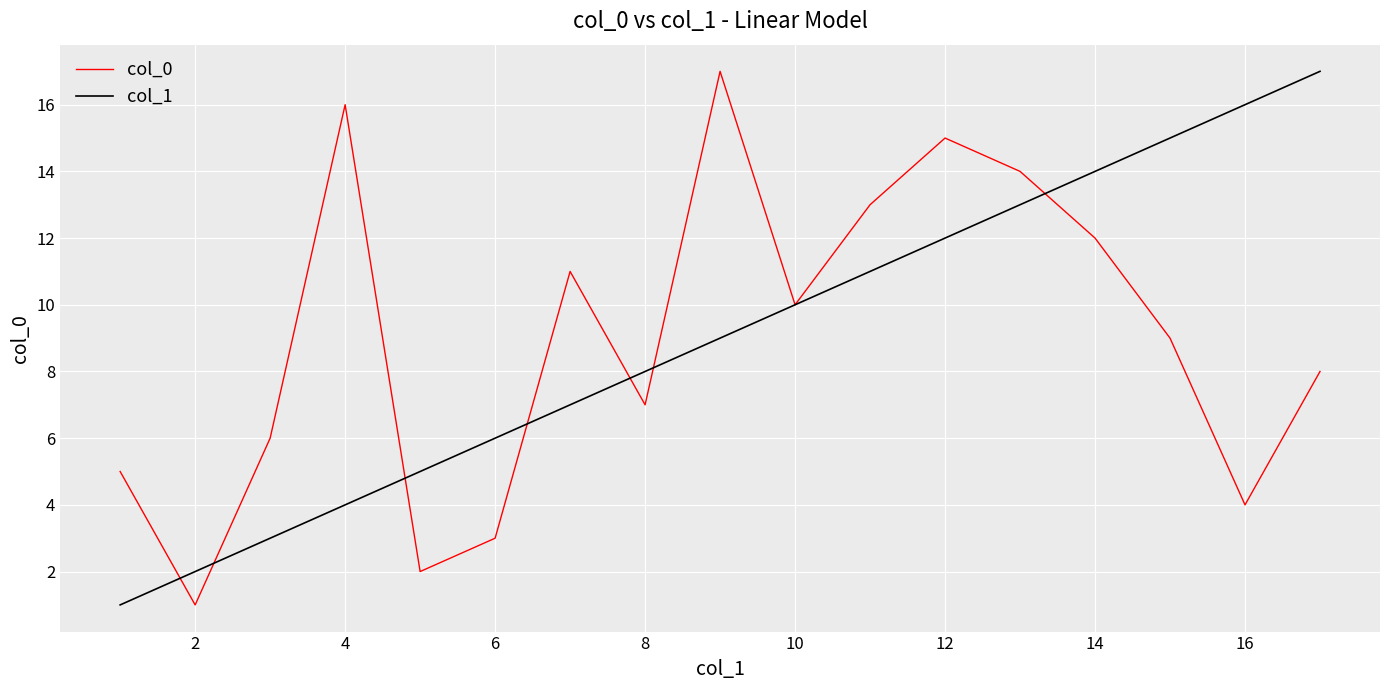

What is the maximum value for col_0?

17